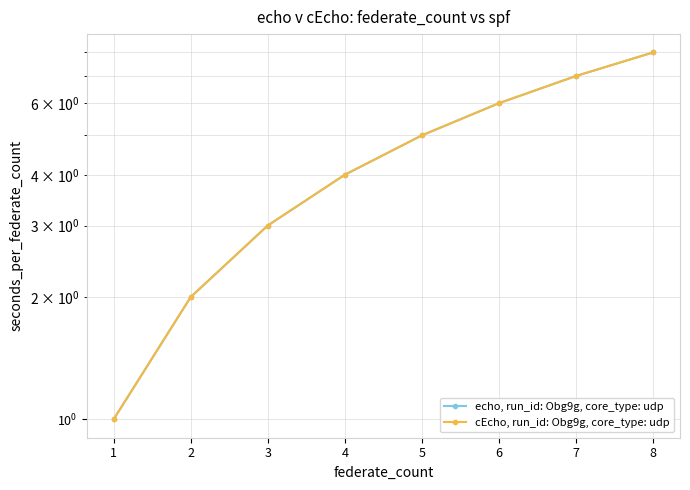

Is the value of cEcho, run_id: Obg9g, core_type: udp at 3 greater than the value of echo, run_id: Obg9g, core_type: udp at 5?

No